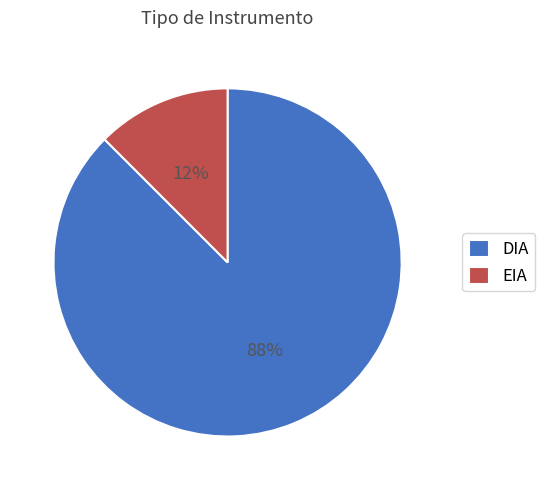

To the nearest percent, what is the combined percentage of DIA and EIA?

100%